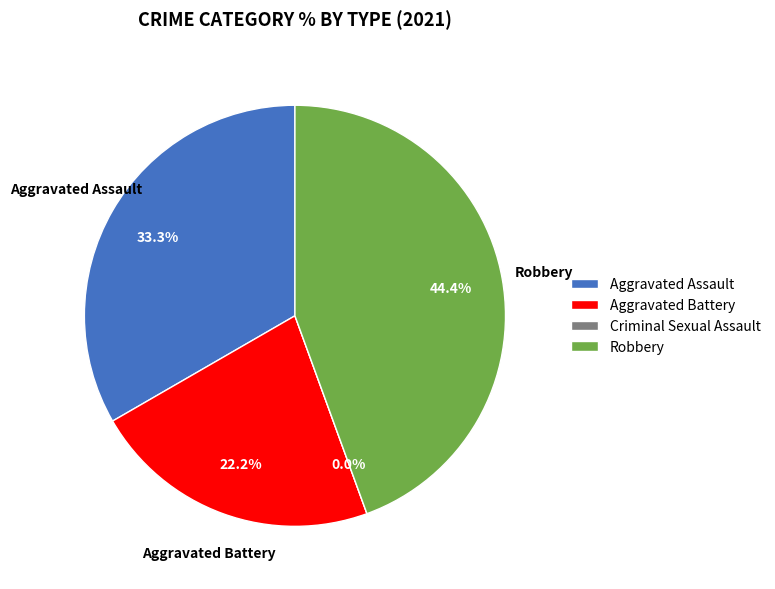

Count the number of slices in the pie.

4